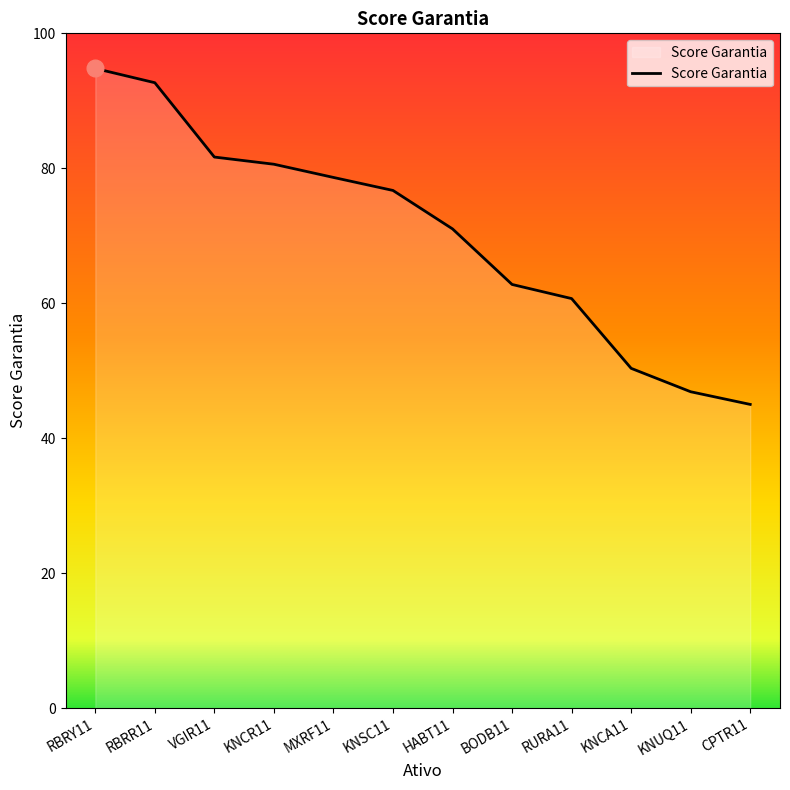

What is the minimum value shown in the chart?

45.0